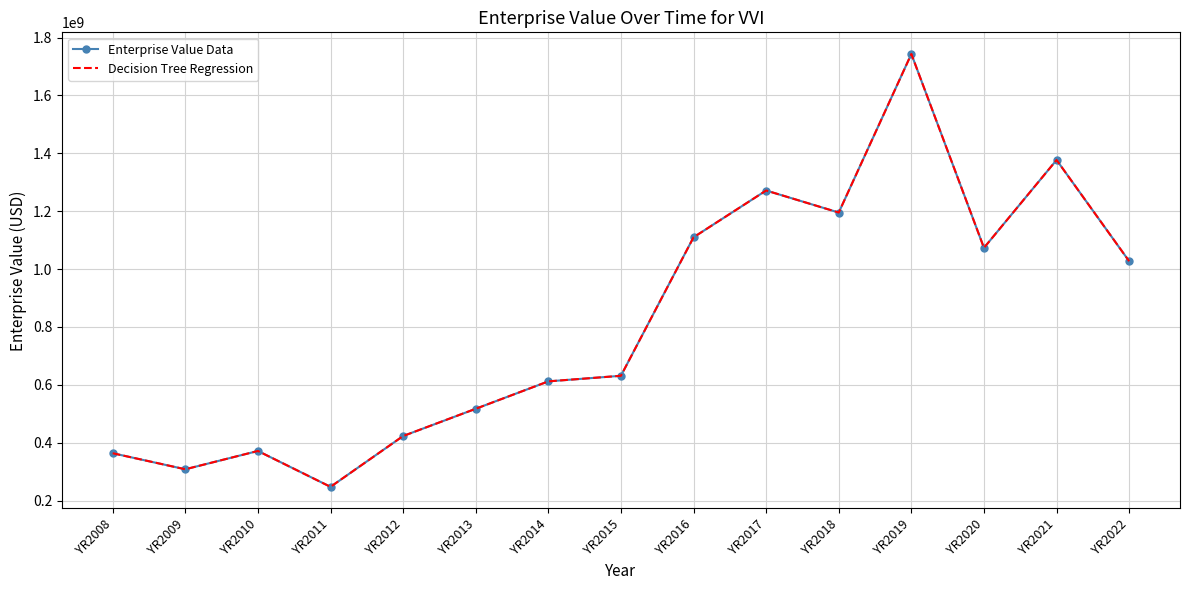

Where does the Decision Tree Regression series first go above 631313310?

YR2016